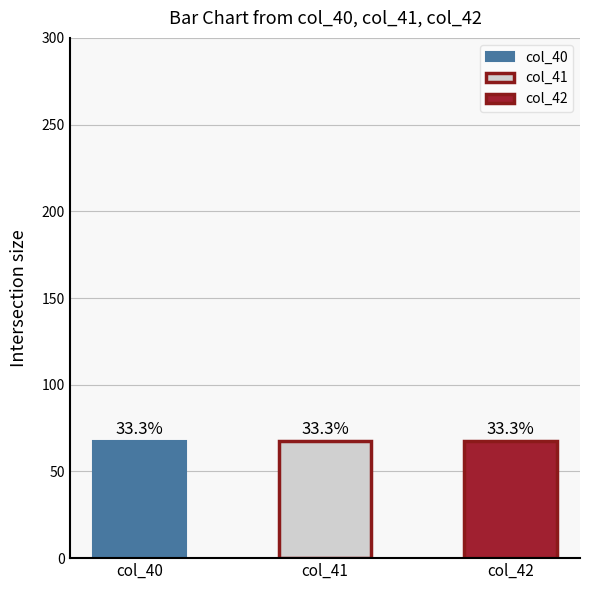

Which series has the largest total across all categories?

col_40